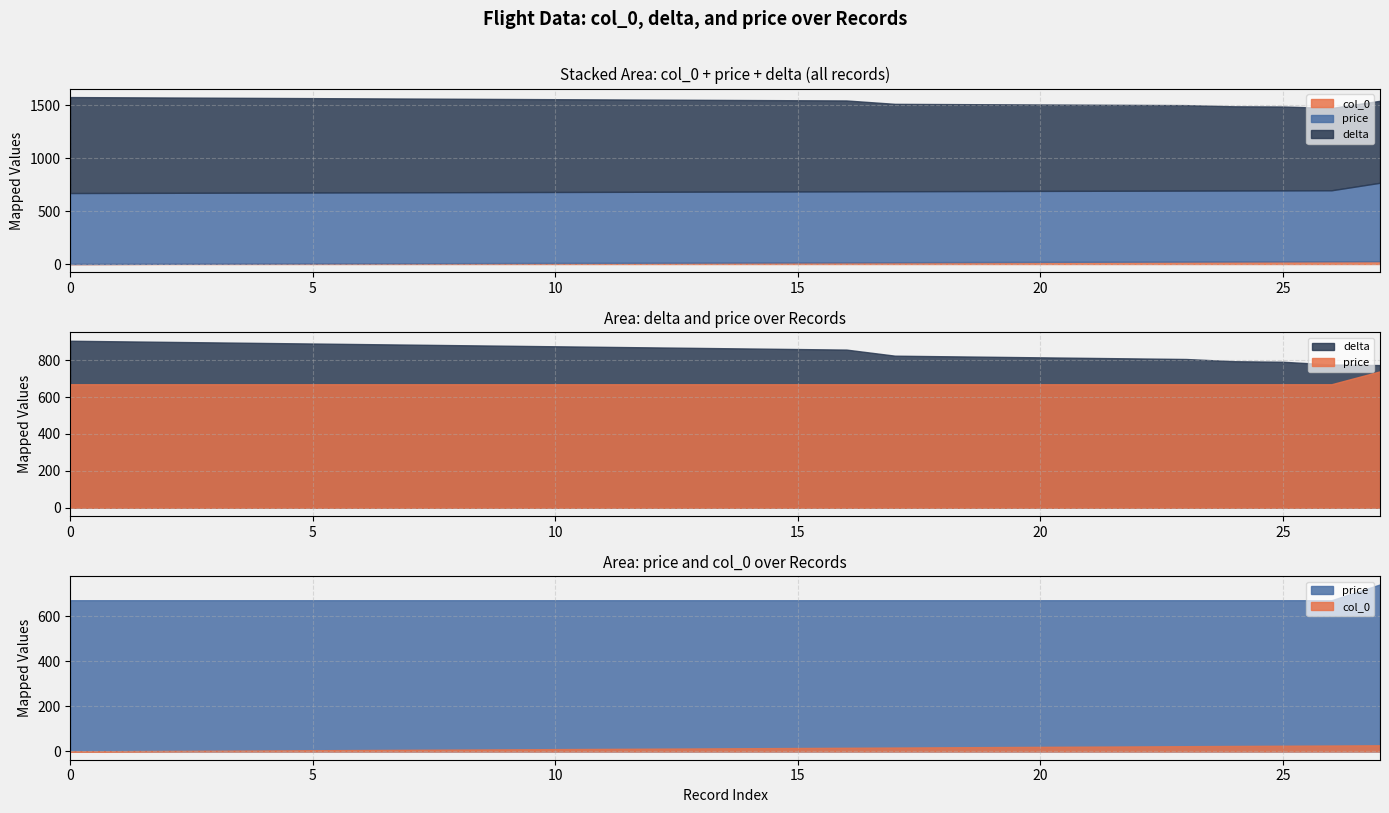

The value of col_0 at 20 is 20. True or false?

True